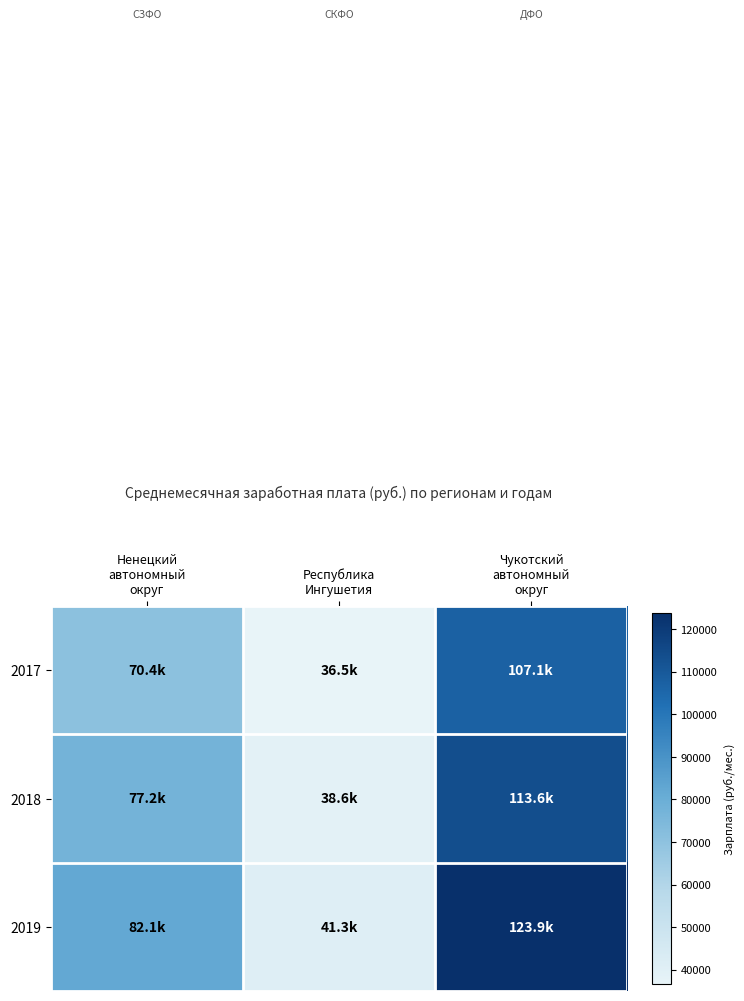

Between Ненецкий автономный округ and Республика Ингушетия, which series saw the biggest shift?

2019